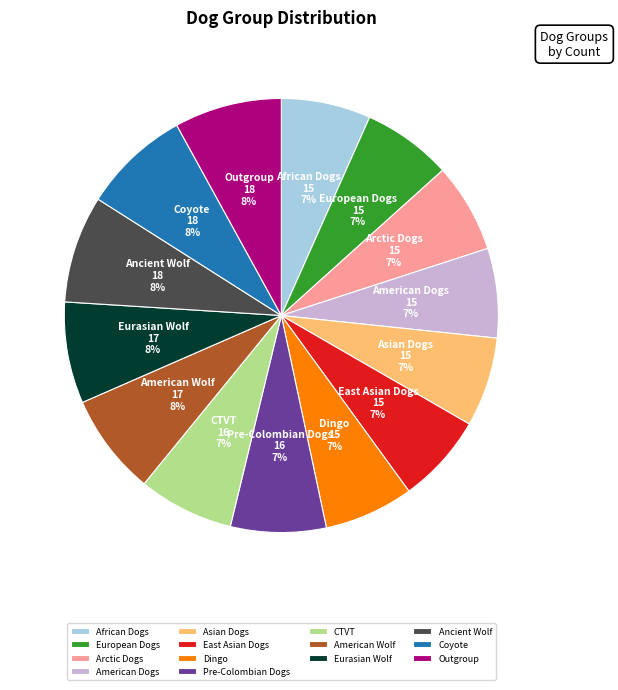

To the nearest percent, what is the combined percentage of CTVT and Dingo?

14%